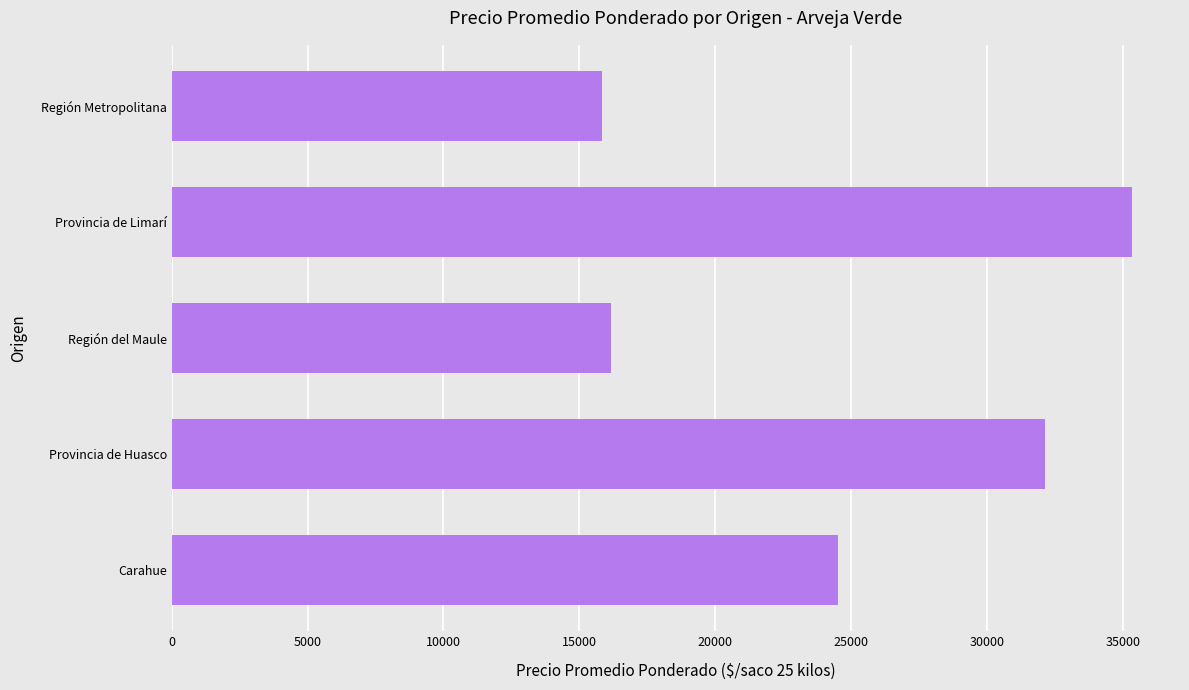

True or false: the data shows 32125 at Provincia de Huasco.

True